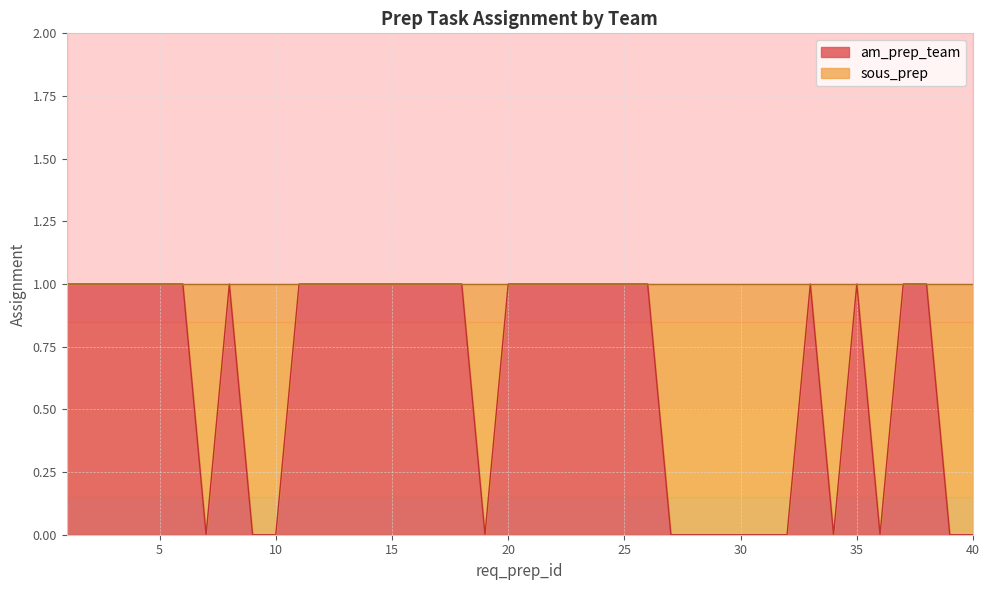

Reading right to left, extract all data points from this chart.

40=0	39=0	38=1	37=1	36=0	35=1	34=0	33=1	32=0	31=0	30=0	29=0	28=0	27=0	26=1	25=1	24=1	23=1	22=1	21=1	20=1	19=0	18=1	17=1	16=1	15=1	14=1	13=1	12=1	11=1	10=0	9=0	8=1	7=0	6=1	5=1	4=1	3=1	2=1	1=1